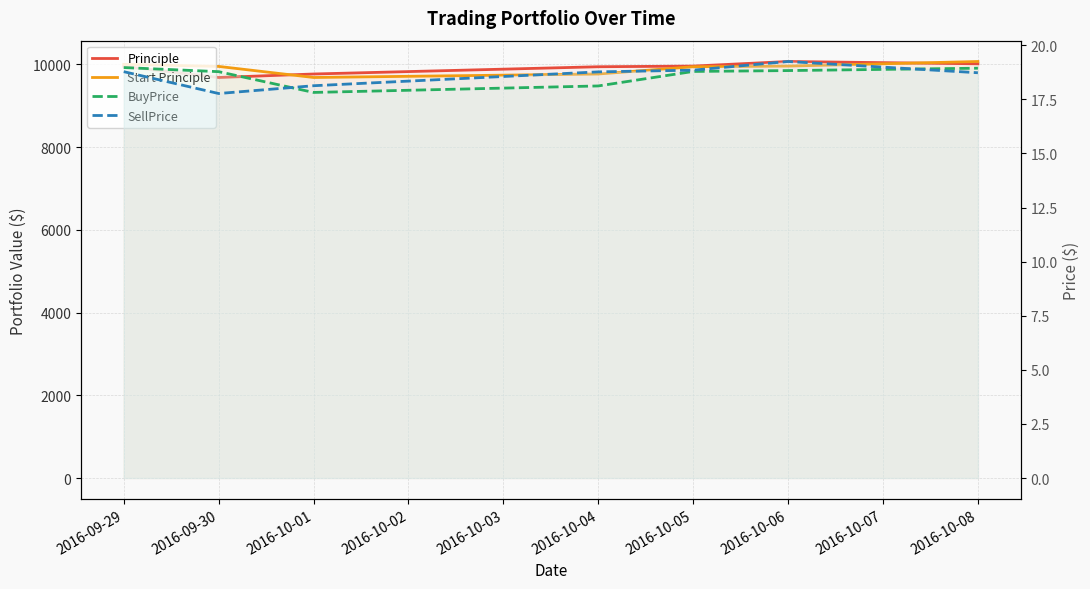

True or false: Start Principle has more than 1 interior local peaks.

False